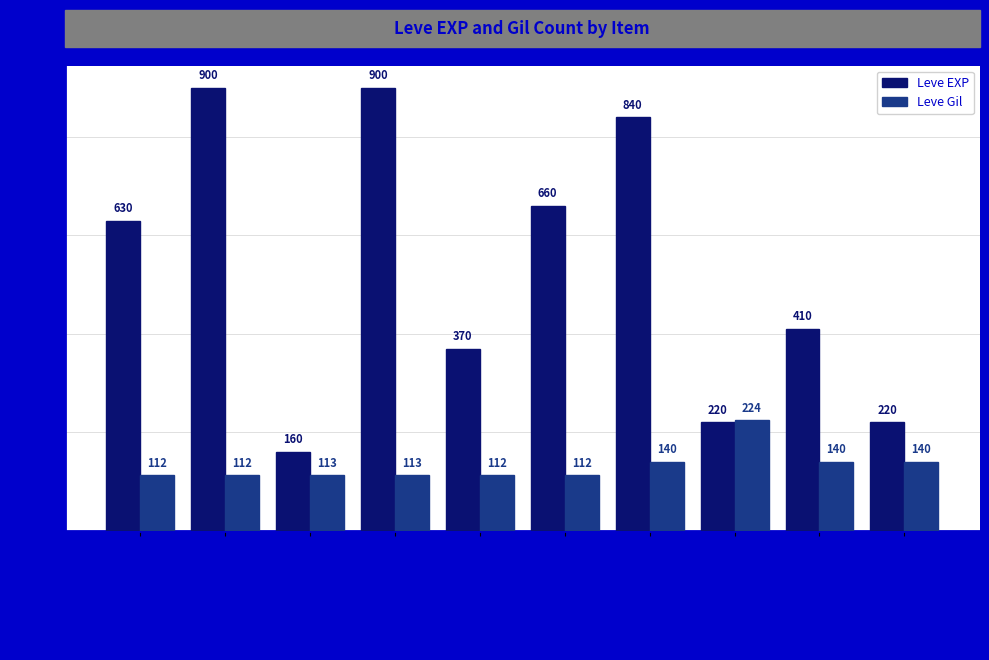

Reading left to right, extract all data points from this chart.

Leve EXP: Leather Calot=630	Leather Wristguards=900	Leather Duckbills=160	Leather Duckbills of Gathering=900	Leather Choker=370	Leather=660	Leather Wristbands=840	Leather Himantes=220	Leather Leggings=410	Leather Mitts=220
Leve Gil: Leather Calot=112	Leather Wristguards=112	Leather Duckbills=113	Leather Duckbills of Gathering=113	Leather Choker=112	Leather=112	Leather Wristbands=140	Leather Himantes=224	Leather Leggings=140	Leather Mitts=140